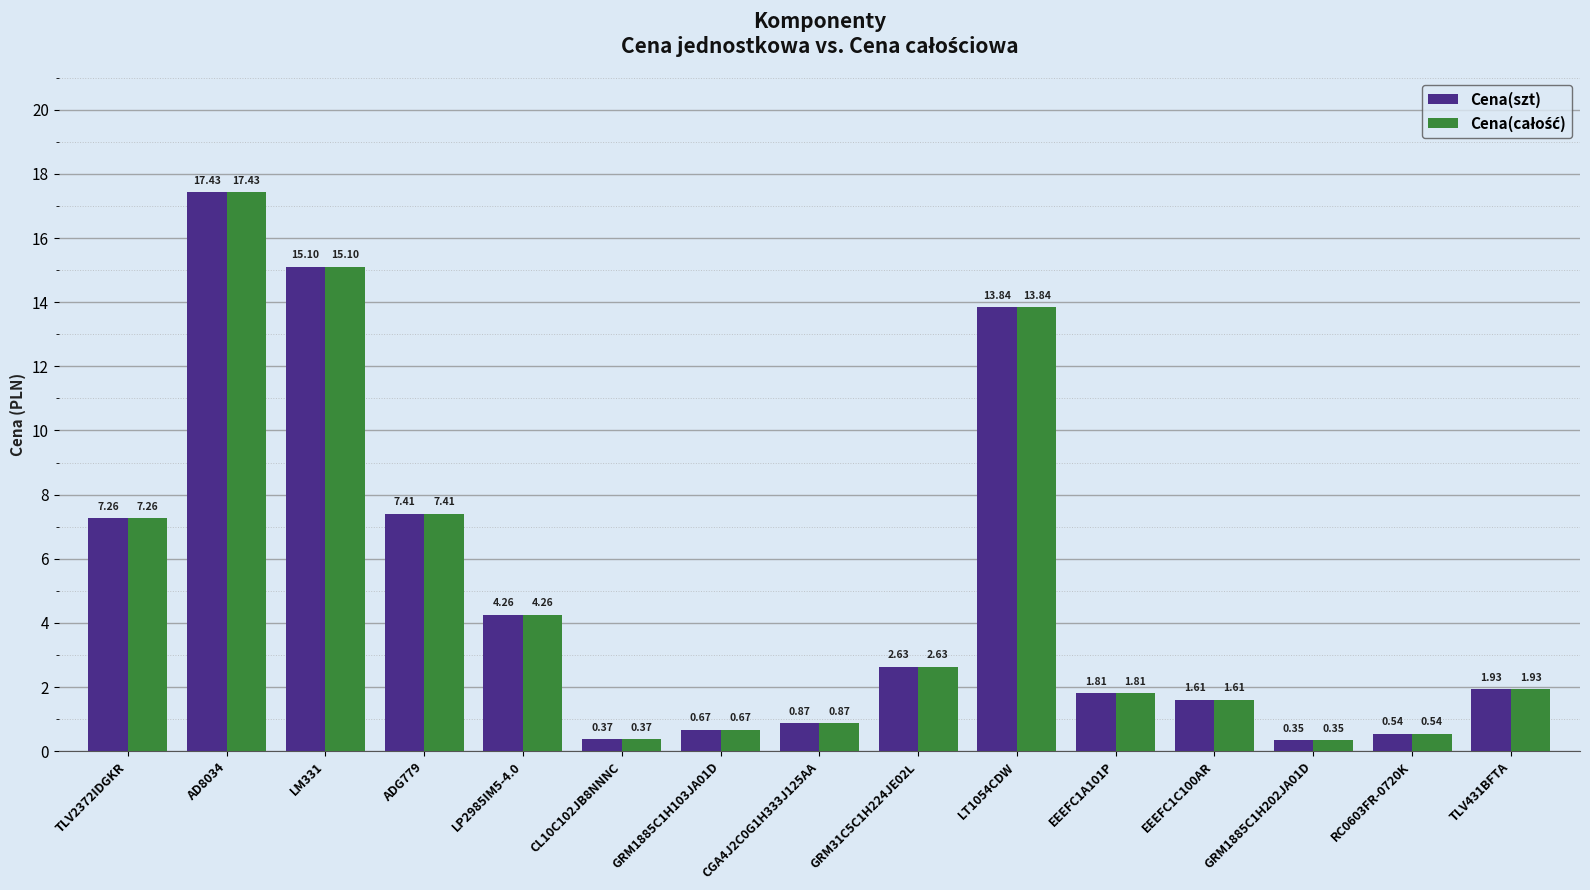

At how many categories does at least one series exceed 11?

3